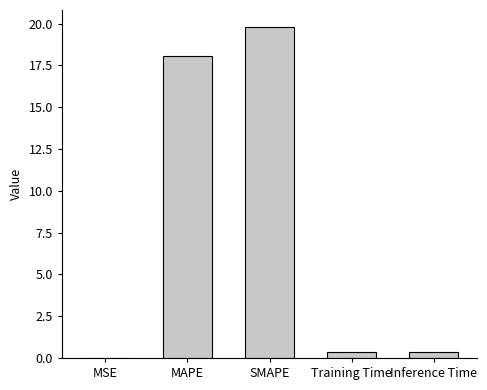

Which label corresponds to the largest value in the chart?

SMAPE